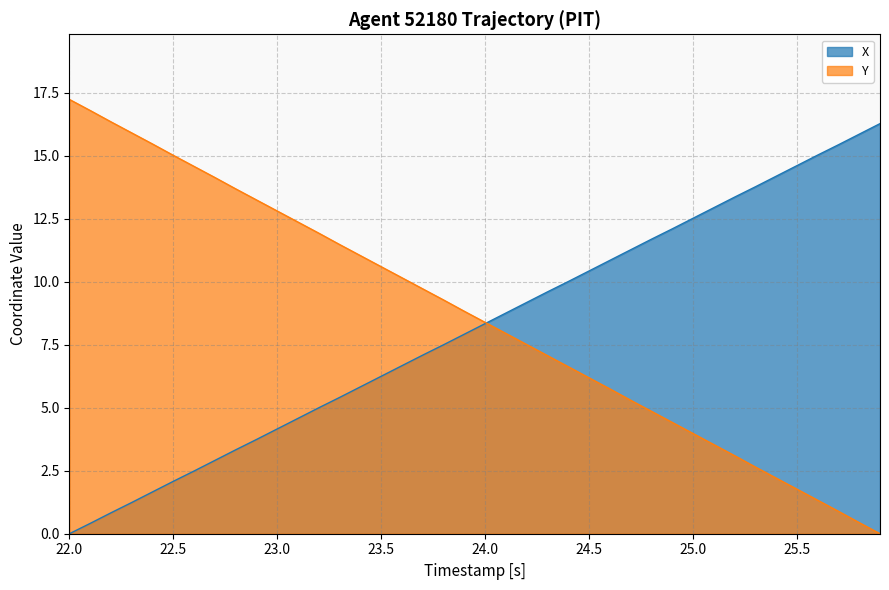

How many lines are shown in the chart?

2